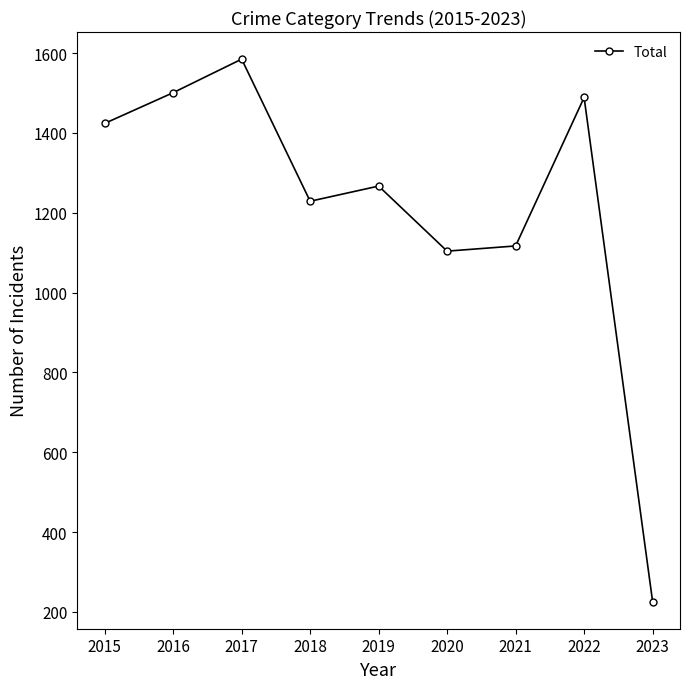

Approximately how many times larger is the value at 2017 compared to 2015?

1.1